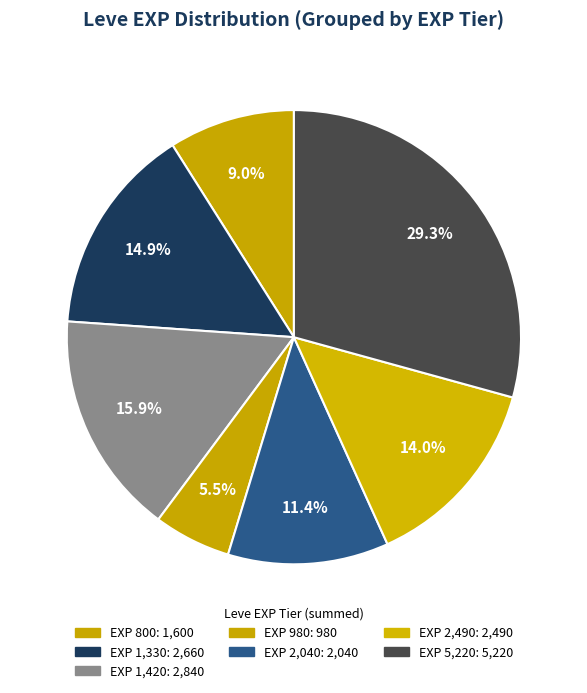

How many segments does this pie chart have?

7